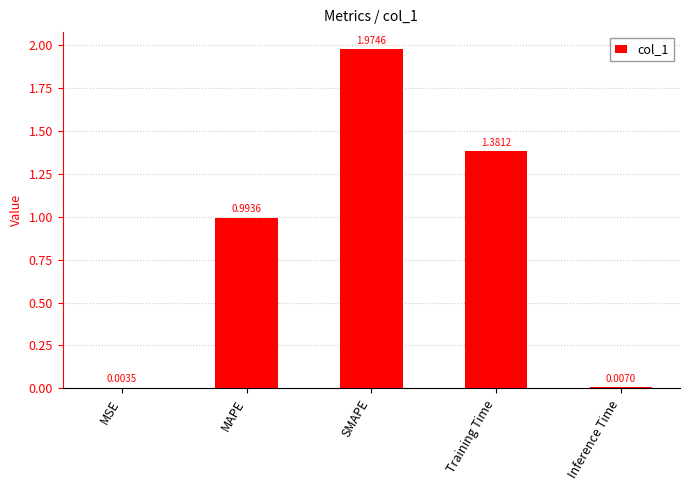

Which category has the highest value across all series?

SMAPE